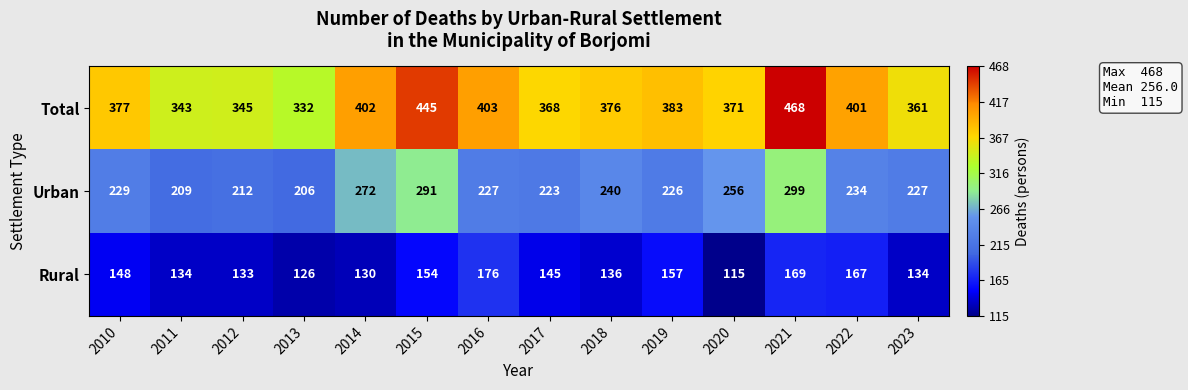

What is the spread (max minus min) of values at 2016?

227